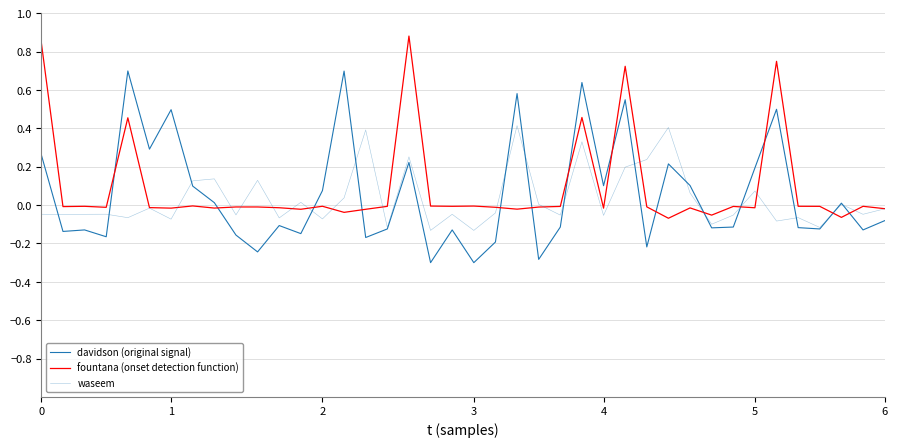

Rank the series by their maximum value, from highest to lowest.

fountana (onset detection function), davidson (original signal), waseem